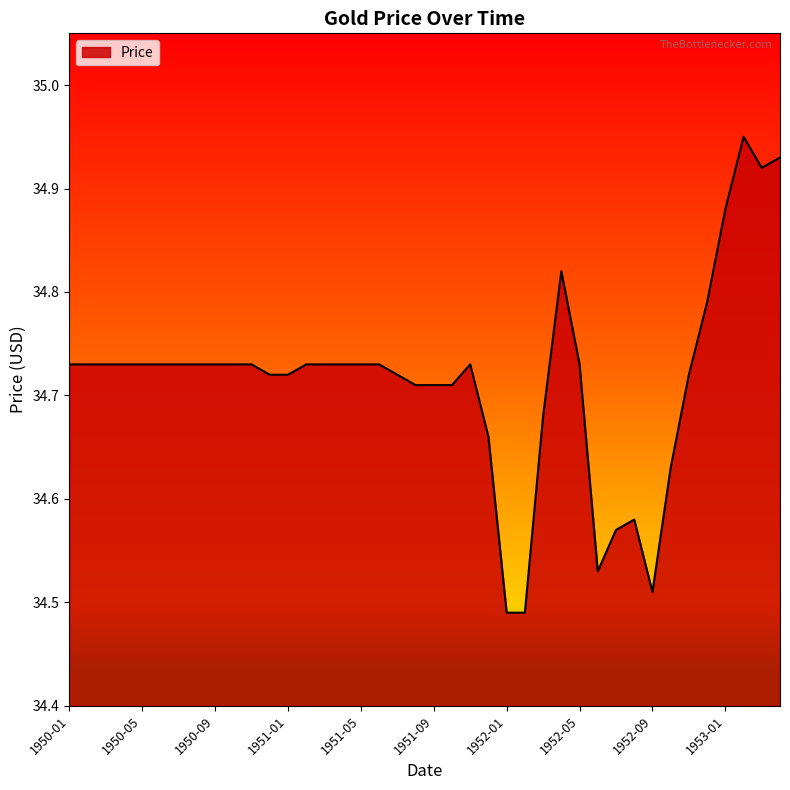

What is the difference between the maximum and minimum values?

0.5